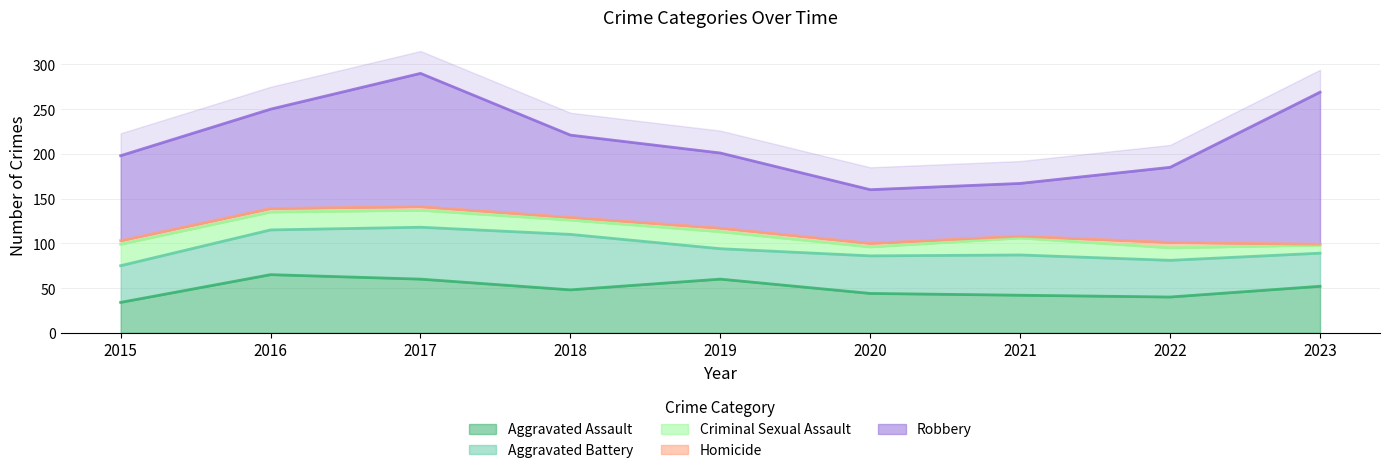

How many lines are shown in the chart?

5